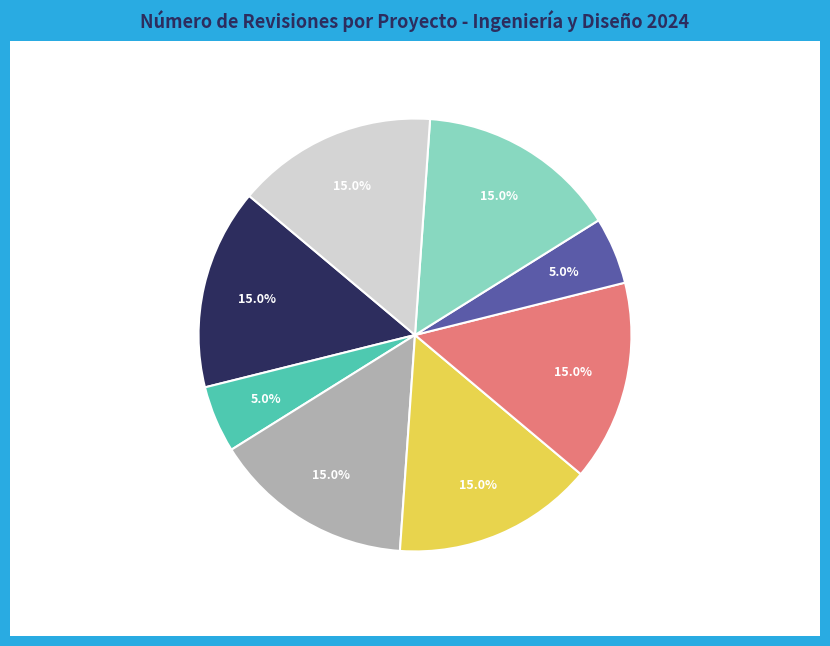

To the nearest percent, what is the difference between the largest and smallest slice percentages?

10%